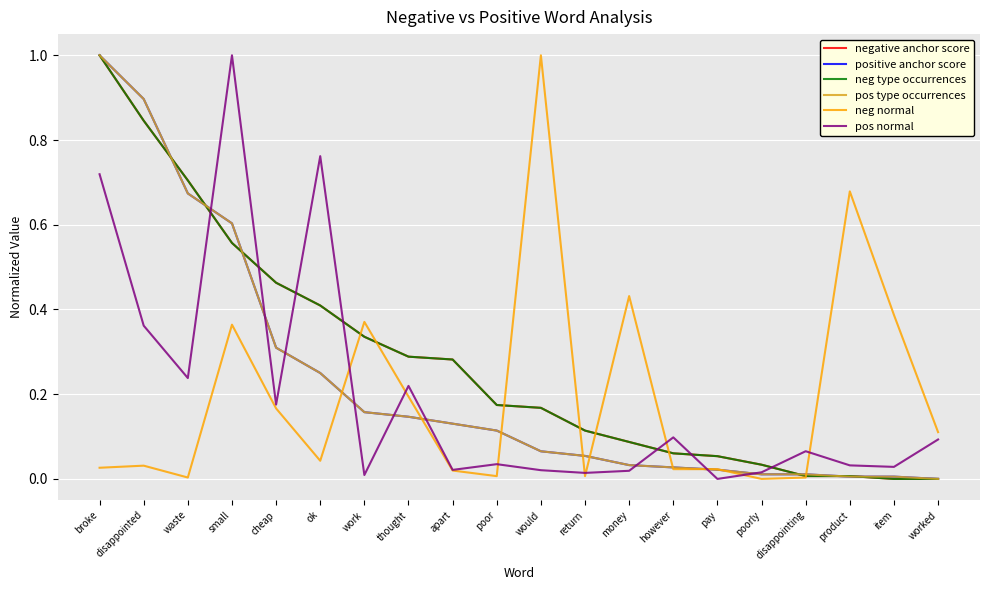

After their last crossing, which series has the higher values: pos type occurrences or neg normal?

neg normal